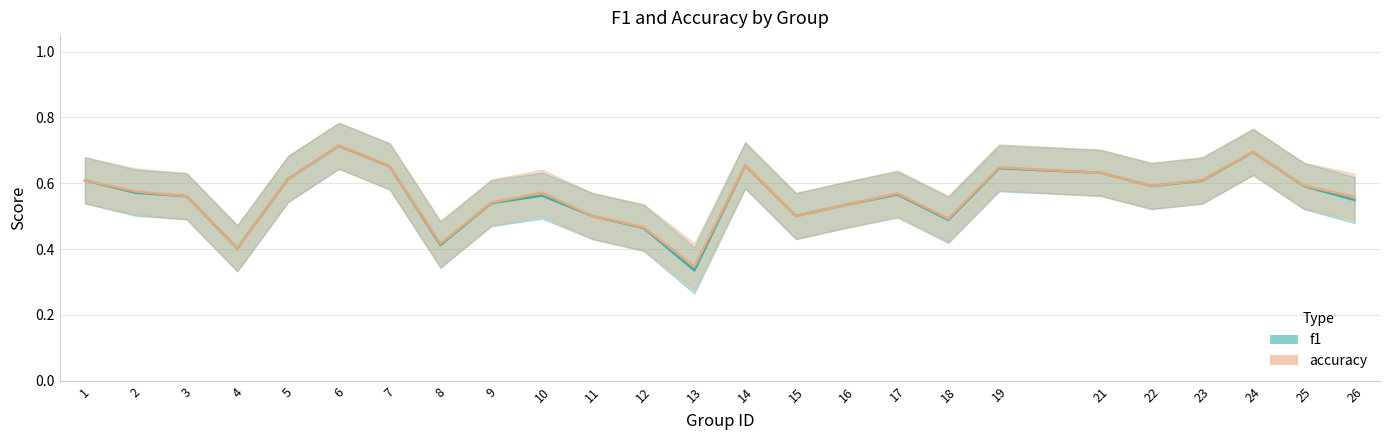

What is the difference between the maximum and minimum values in the accuracy series?

0.4